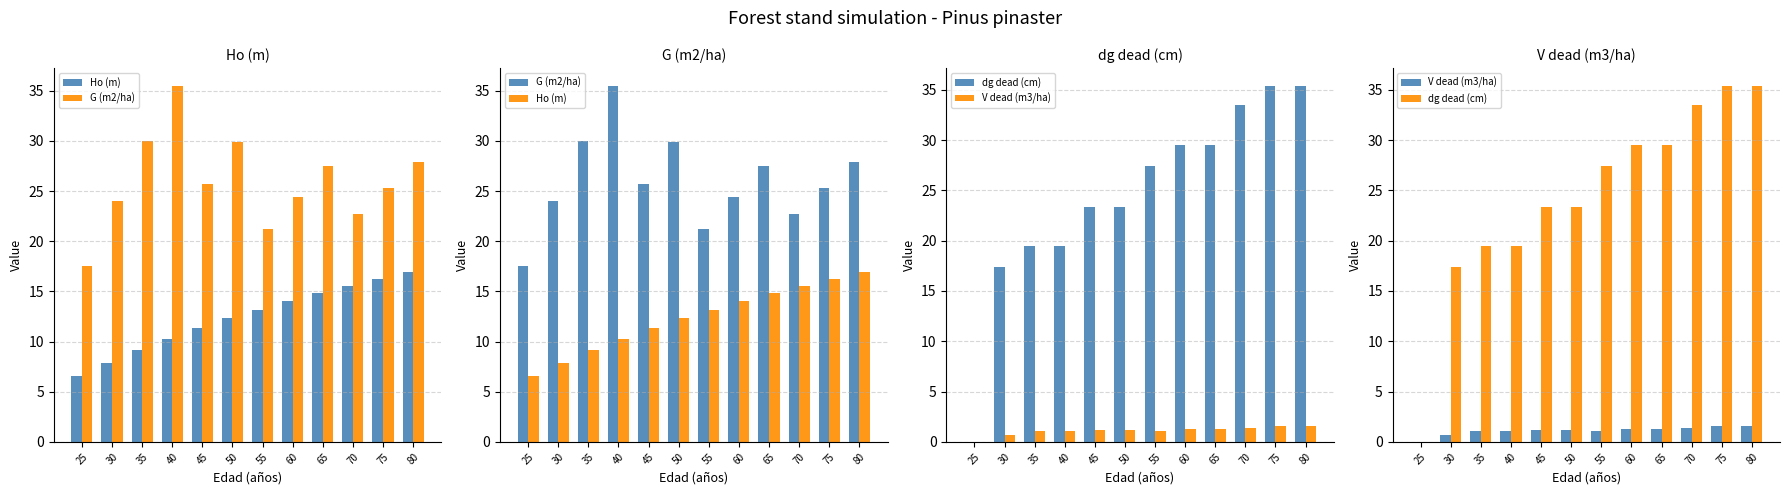

List the labels in order of Ho (m) value, smallest first.

25, 30, 35, 40, 45, 50, 55, 60, 65, 70, 75, 80